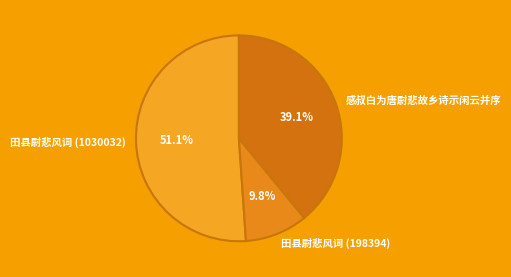

Does any single category account for the majority?

Yes